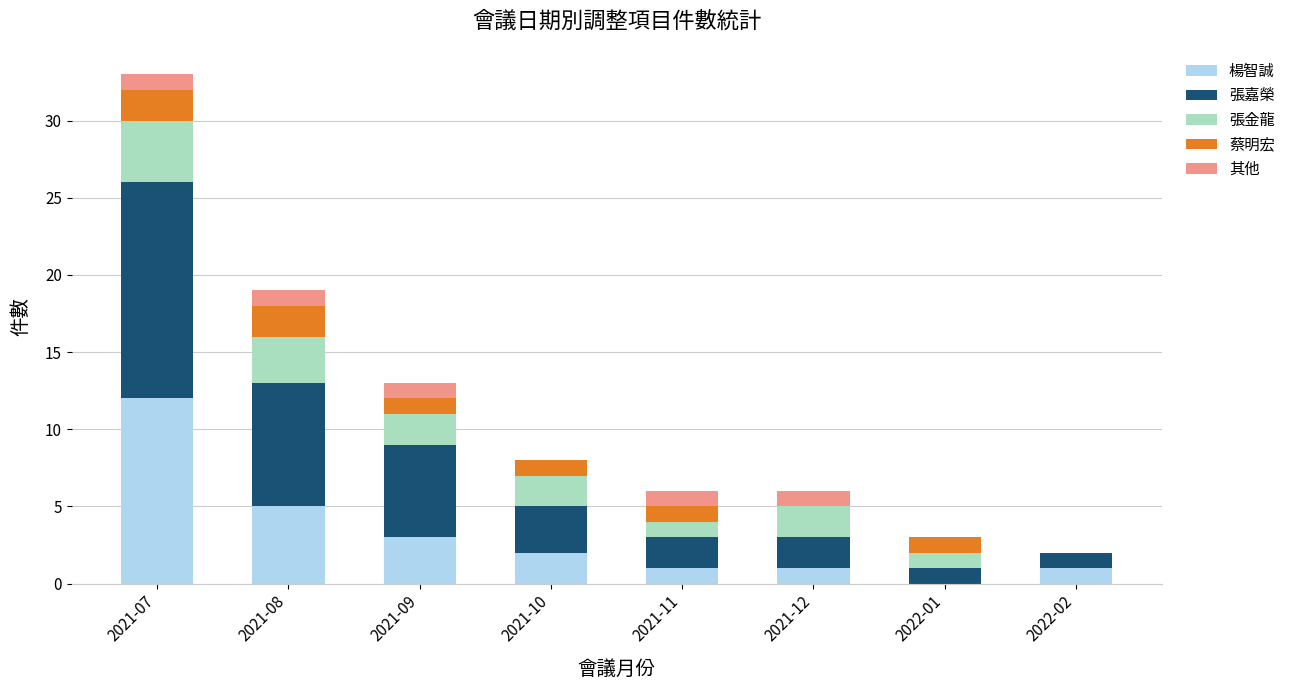

Is it true that 楊智誠 equals 1 at 2022-02?

True